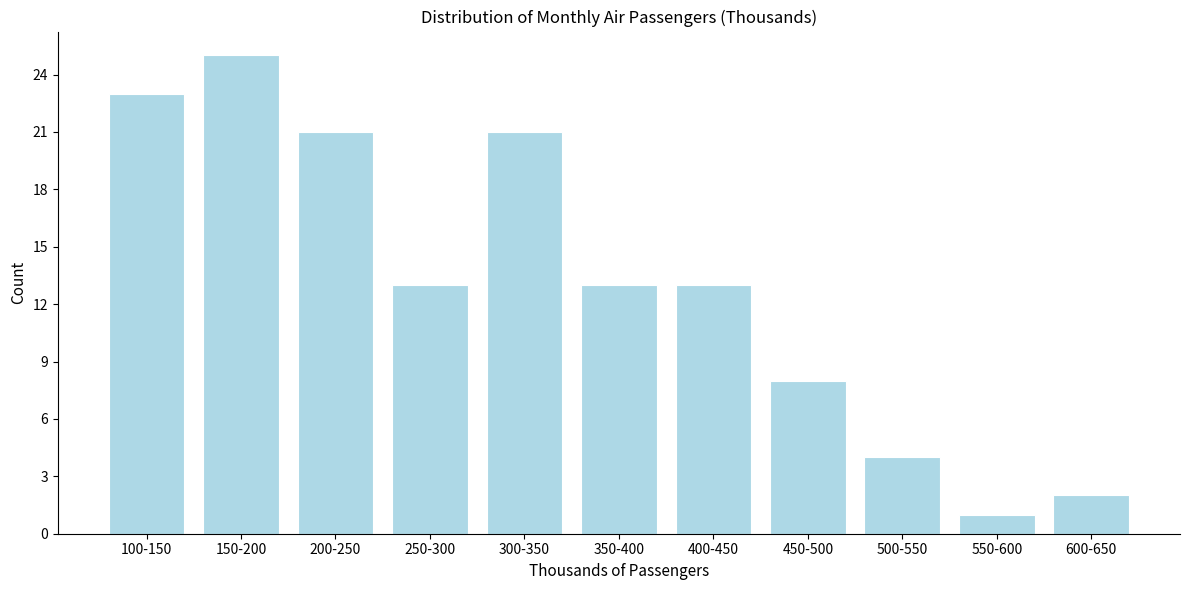

Reading left to right, what are all the values shown in this chart?

100-150=23	150-200=25	200-250=21	250-300=13	300-350=21	350-400=13	400-450=13	450-500=8	500-550=4	550-600=1	600-650=2